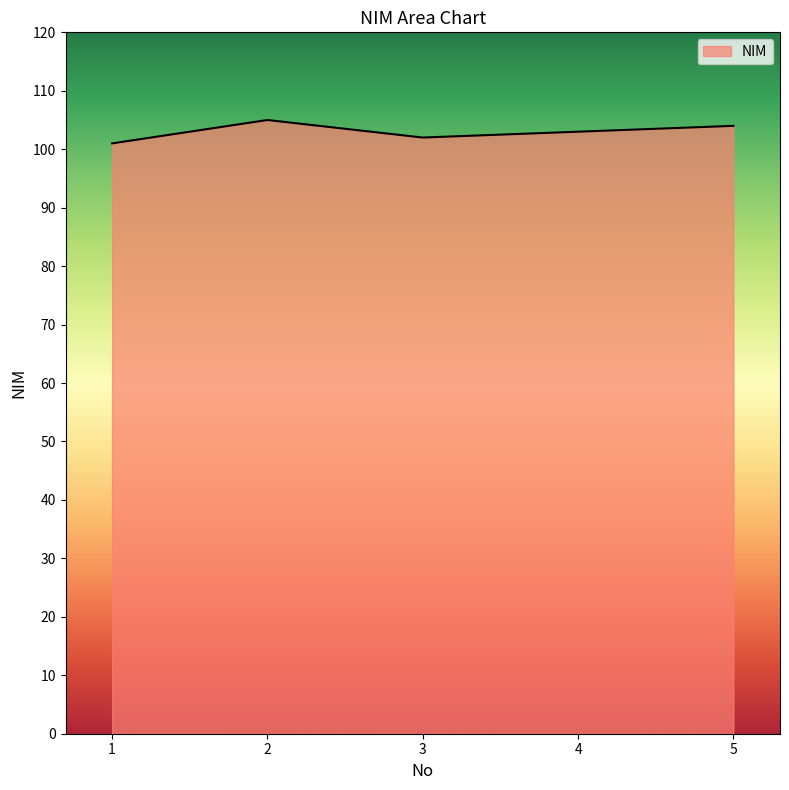

Where is the first local minimum?

3